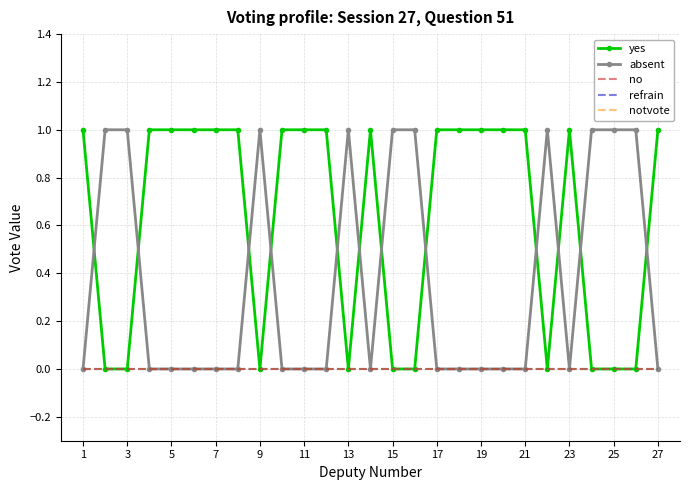

In absent, how many points are higher than both neighbors (excluding endpoints)?

3